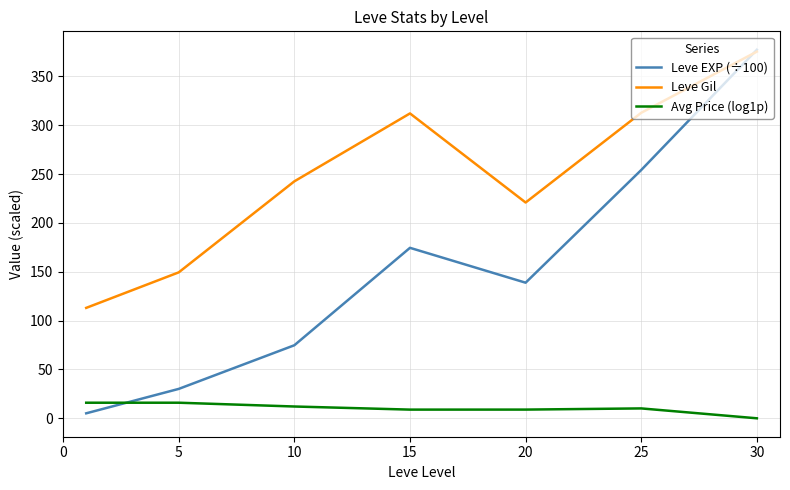

True or false: Avg Price (log1p) and Leve Gil intersect in this chart.

False